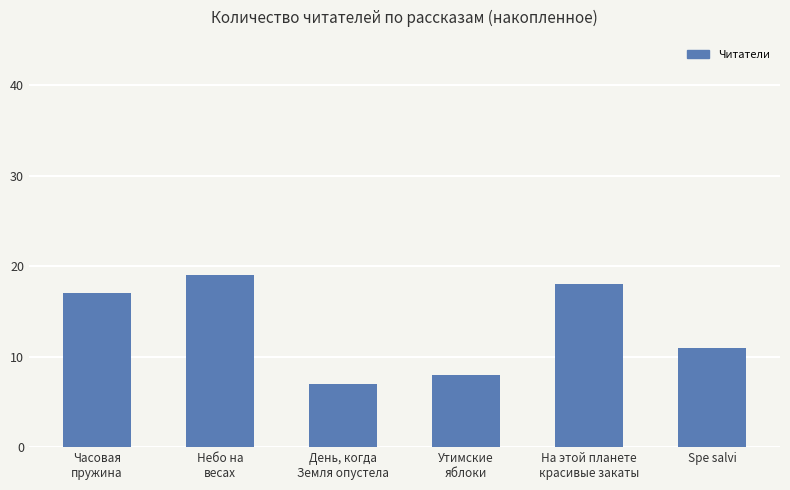

What is the difference between the maximum and minimum values?

12